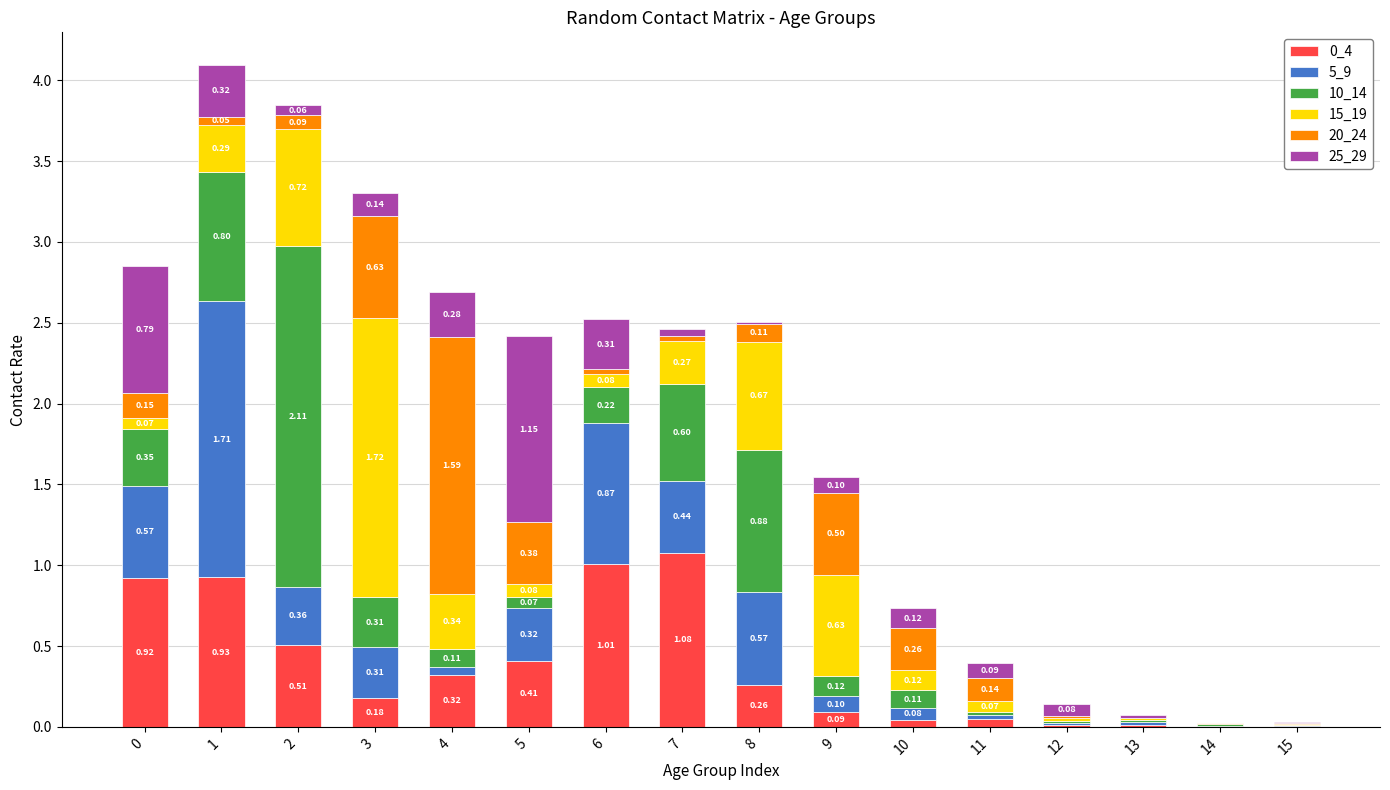

What is the sum of all 0_4 values?

5.8